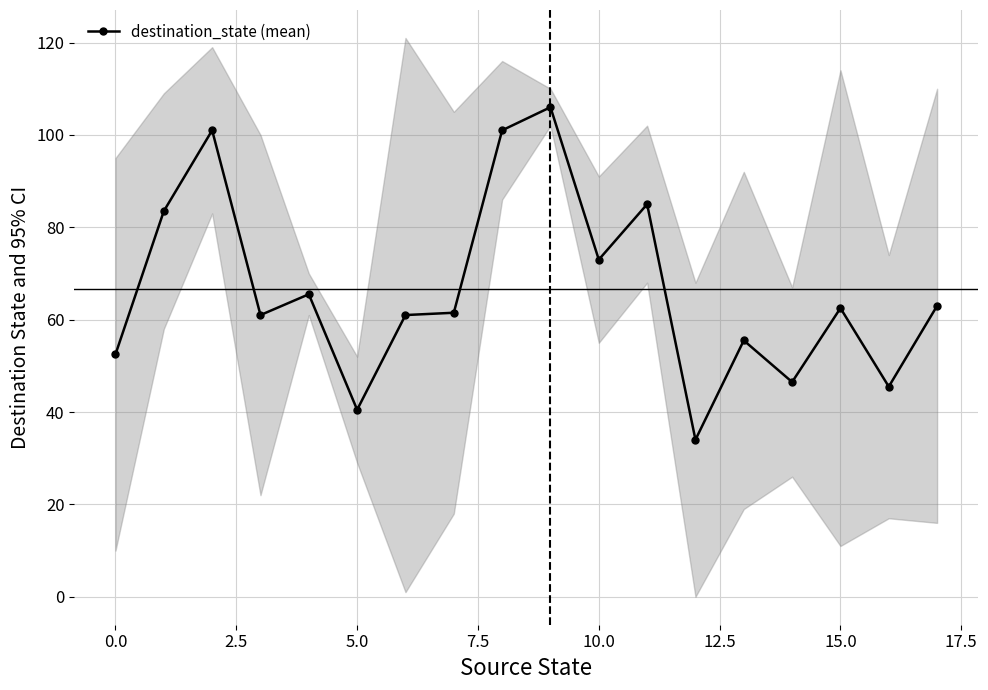

Which has a higher value, 12 or 17?

17